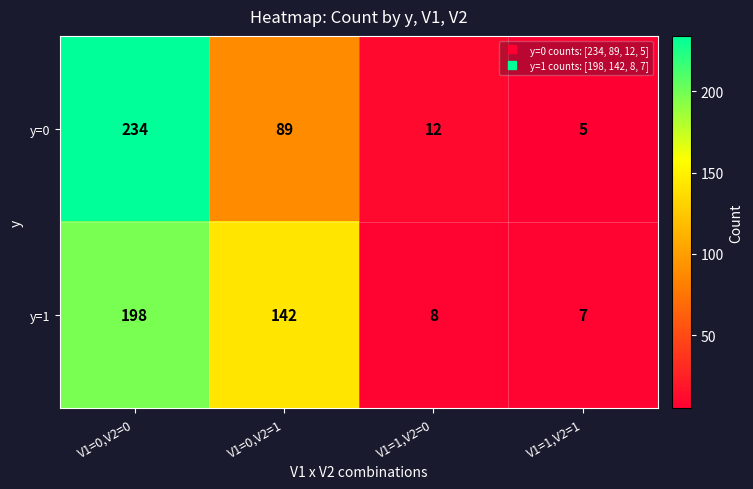

At which label does y=1 first exceed 142?

V1=0,V2=0